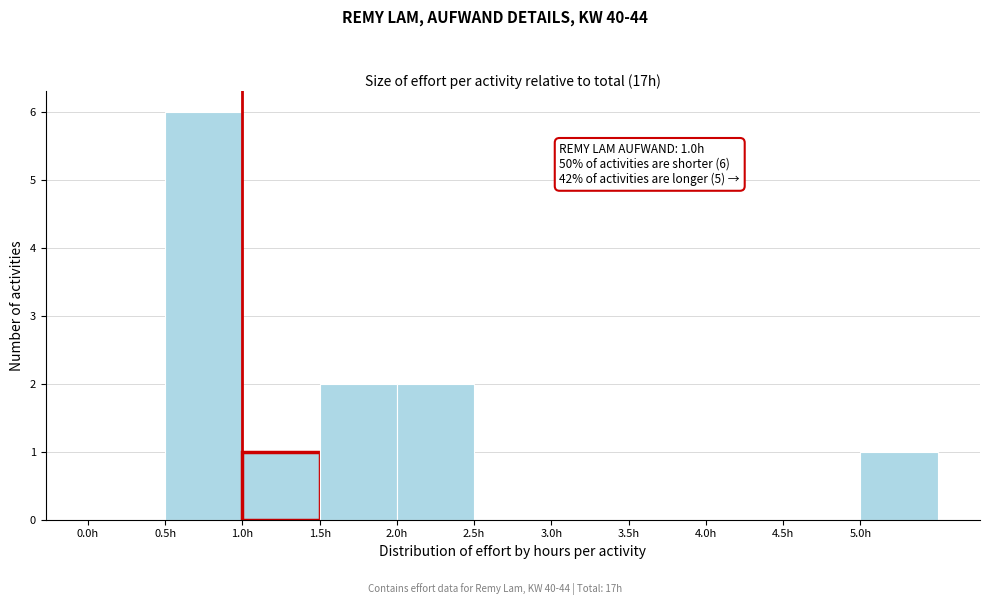

Which range on the x-axis has the tallest bar?

0.5 to 1.0